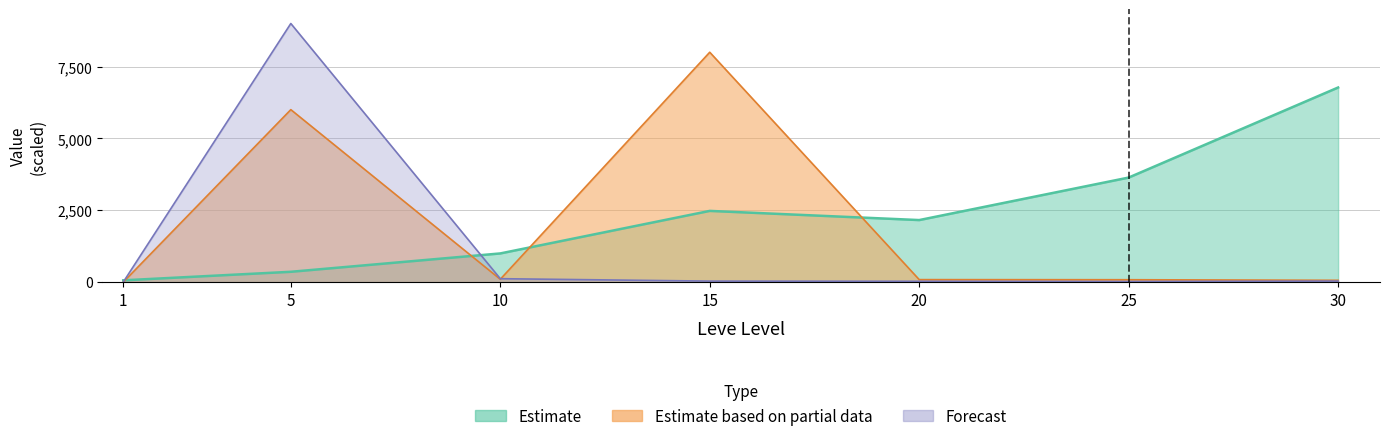

At which category does the chart reach its peak across all series?

5